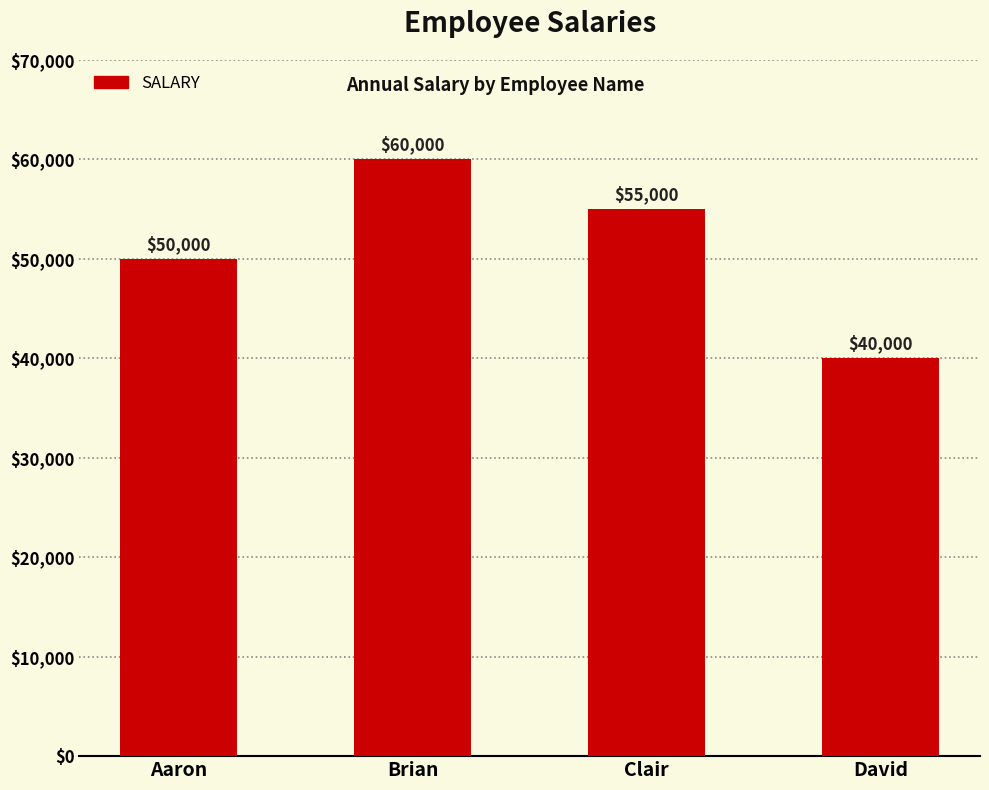

What is the sum of all values?

205000